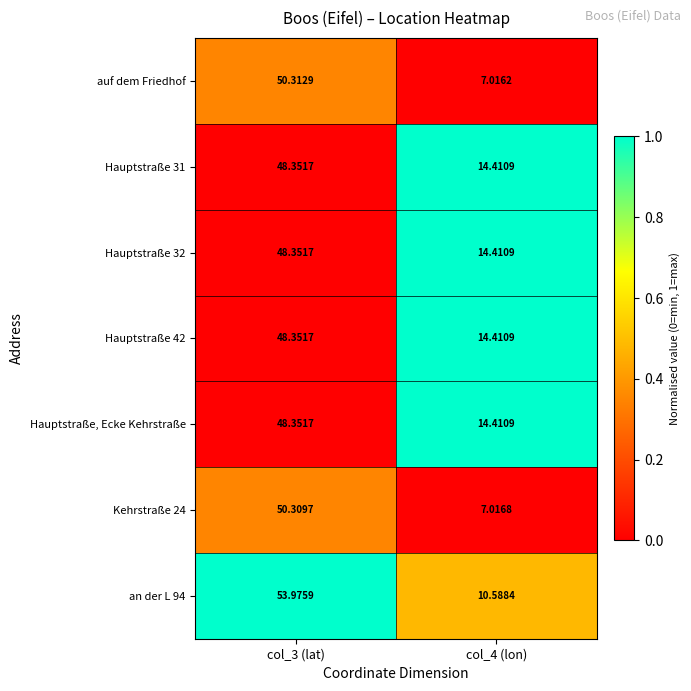

Which series has the largest total across all categories?

an der L 94